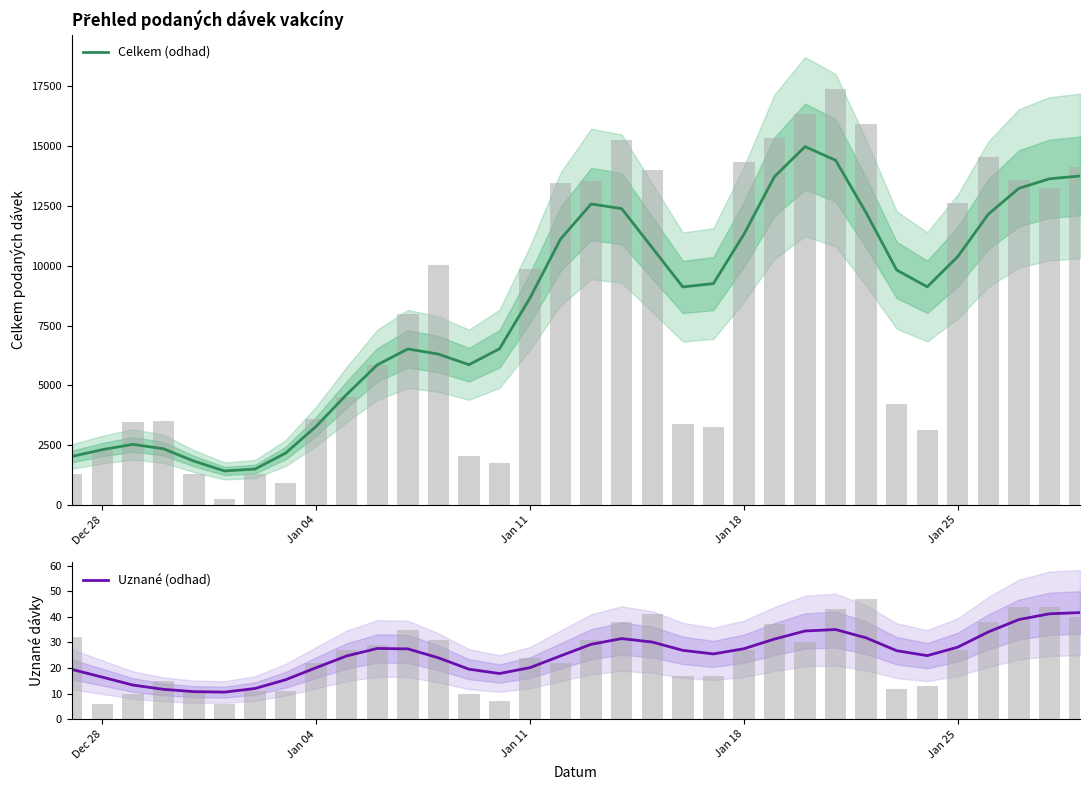

Reading left to right, what are all the values shown in this chart?

Celkem (odhad): 2028.3	2315.1	2535.7	2351.8	1835.4	1424.7	1505.0	2171.0	3290.3	4623.7	5858.5	6523.3	6307.0	5864.2	6529.9	8657.3	11118.5	12581.4	12385.5	10751.2	9114.1	9254.4	11314.7	13723.8	14976.0	14409.7	12213.3	9821.1	9118.3	10385.0	12155.7	13235.6	13633.0	13751.4
Uznané (odhad): 19.5	16.4	13.4	11.7	10.8	10.6	12.0	15.4	20.1	24.7	27.6	27.5	24.0	19.5	17.9	20.2	24.7	29.3	31.5	30.1	26.9	25.5	27.5	31.3	34.5	35.0	31.8	26.8	24.8	28.2	34.1	38.9	41.2	41.6